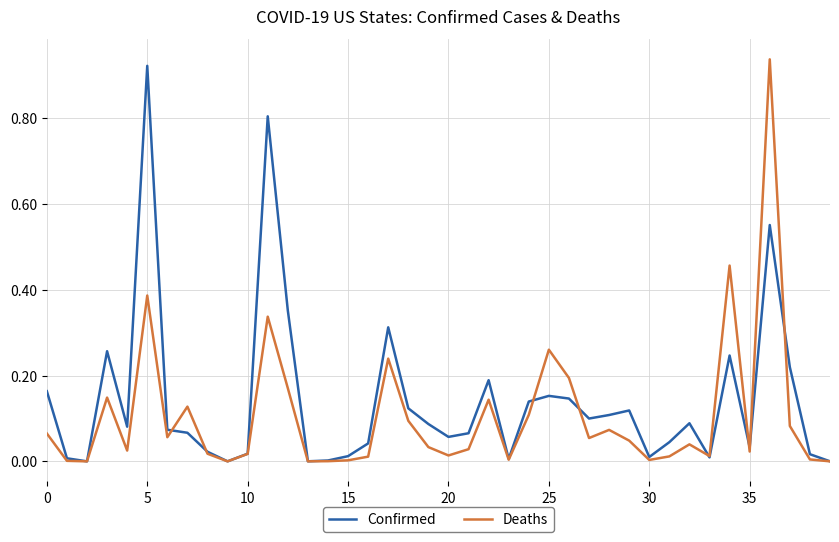

What is the difference between the maximum and minimum values in the Deaths series?

0.9